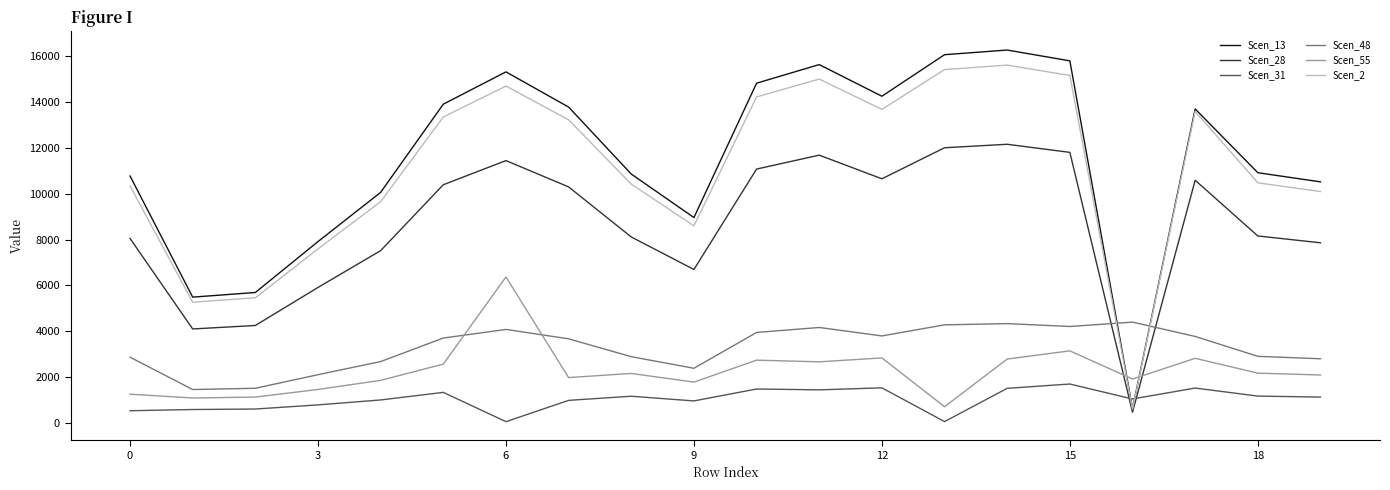

How many interior local valleys does the Scen_55 series have?

6